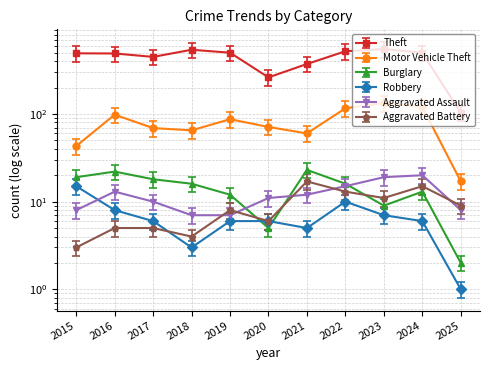

Is it true that Aggravated Assault equals 10 at 2017?

True